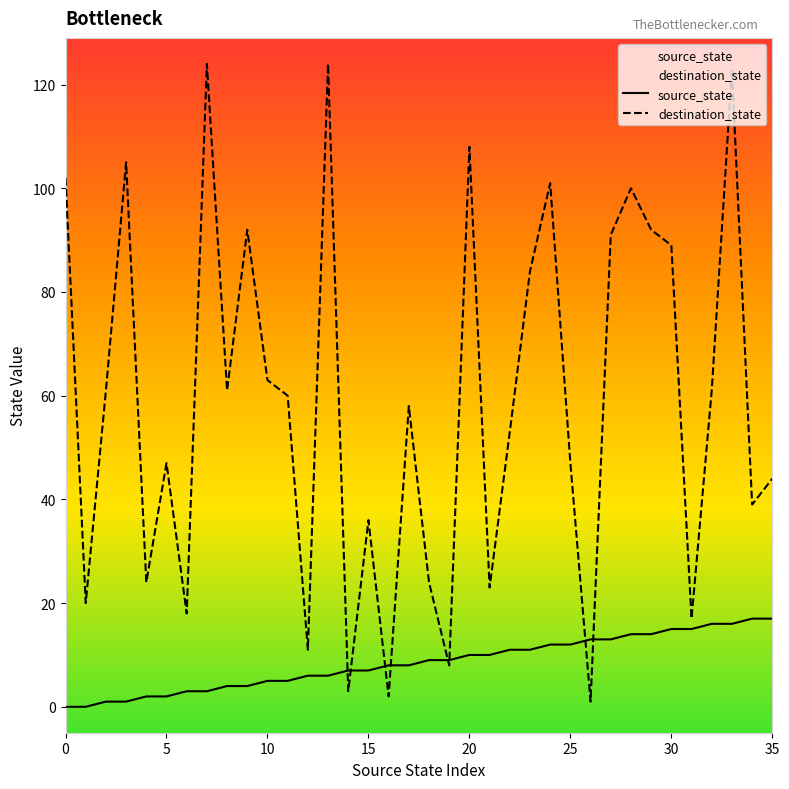

What is the difference between the destination_state values at 32 and 15?

25